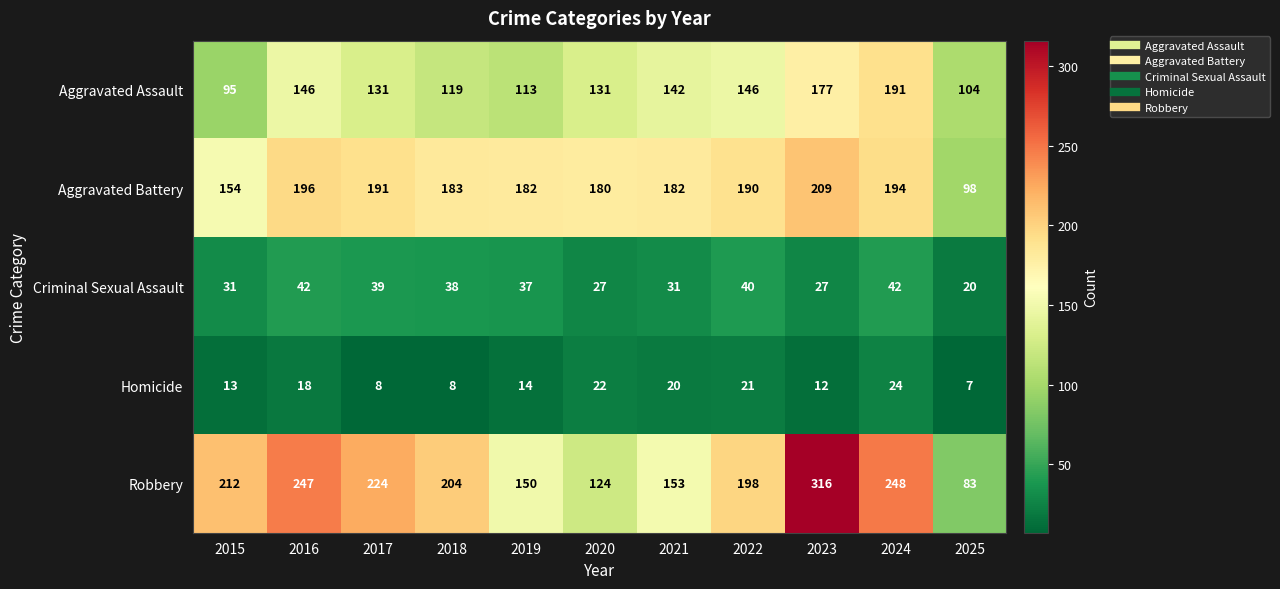

What is the maximum value shown in the chart?

316